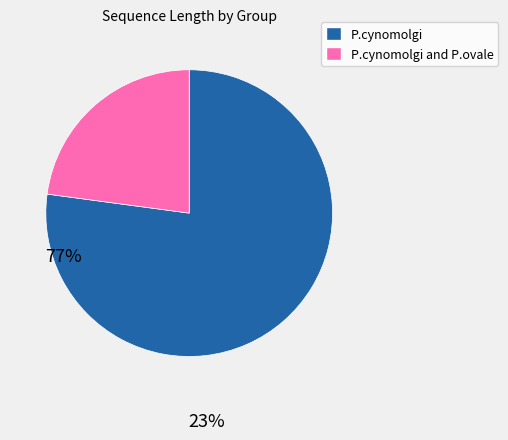

Does any single category account for the majority?

Yes